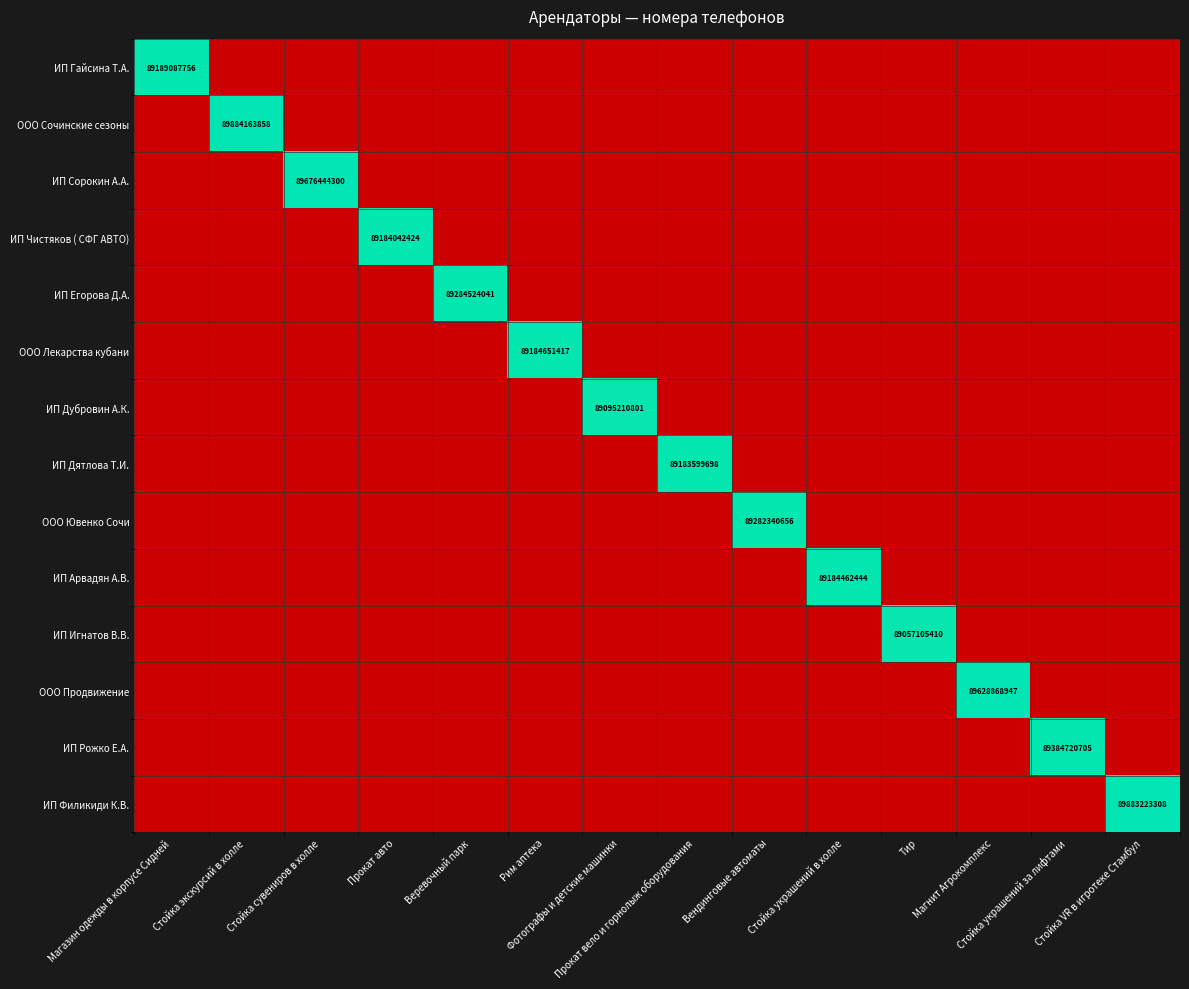

Rank the categories by ИП Дубровин А.К. value from lowest to highest.

Магазин одежды в корпусе Сидней, Стойка экскурсий в холле, Стойка сувениров в холле, Прокат авто, Веревочный парк, Рим аптека, Прокат вело и горнолыж оборудования, Вендинговые автоматы, Стойка украшений в холле, Тир, Магнит Агрокомплекс, Стойка украшений за лифтами, Стойка VR в игротеке Стамбул, Фотографы и детские машинки